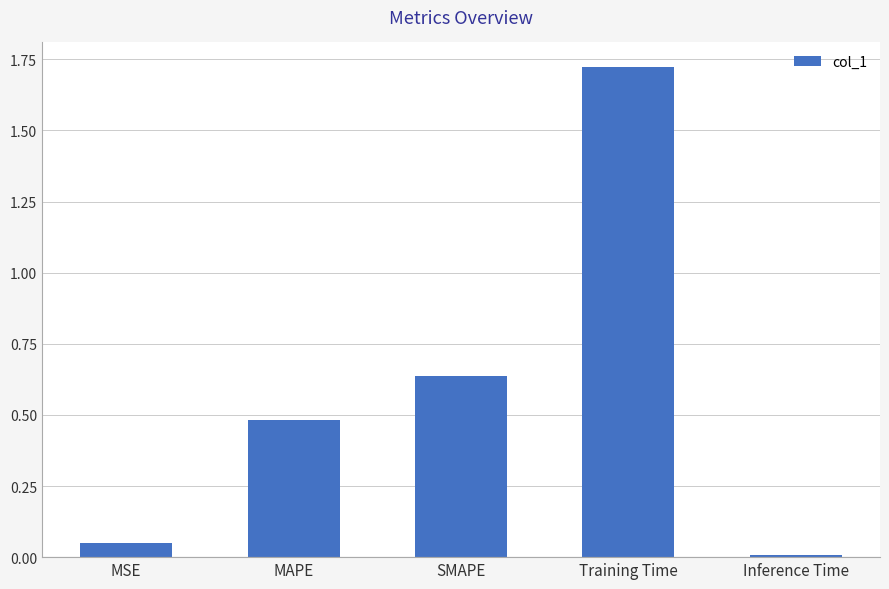

What is the label of the 1st bar from the right?

Inference Time